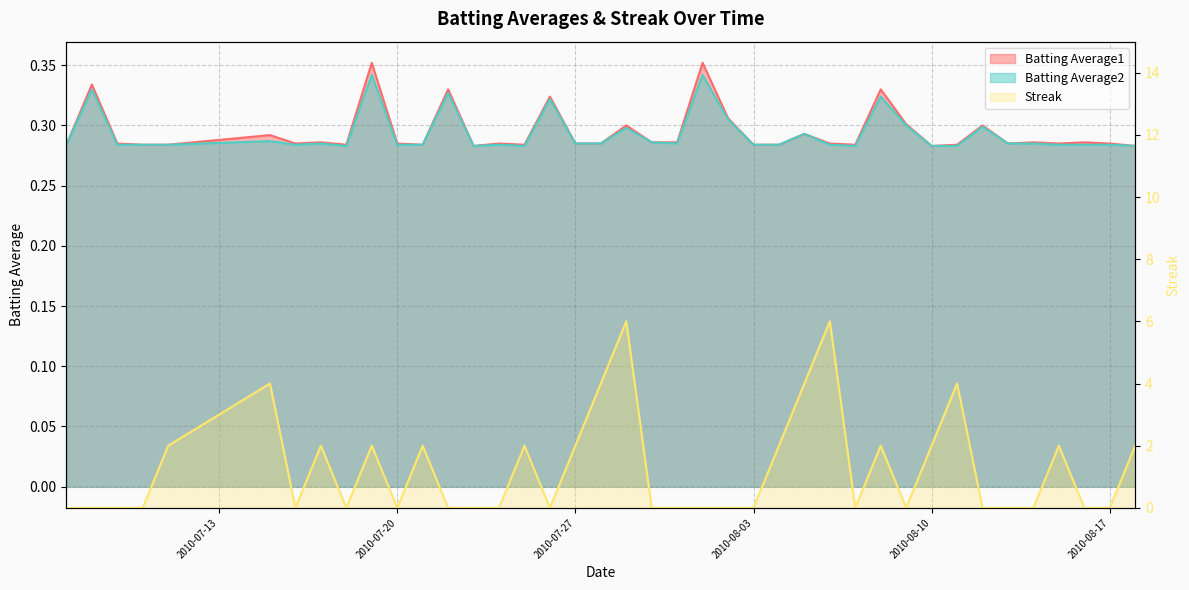

What is the difference between the highest and lowest values at 2010-08-14?

0.3